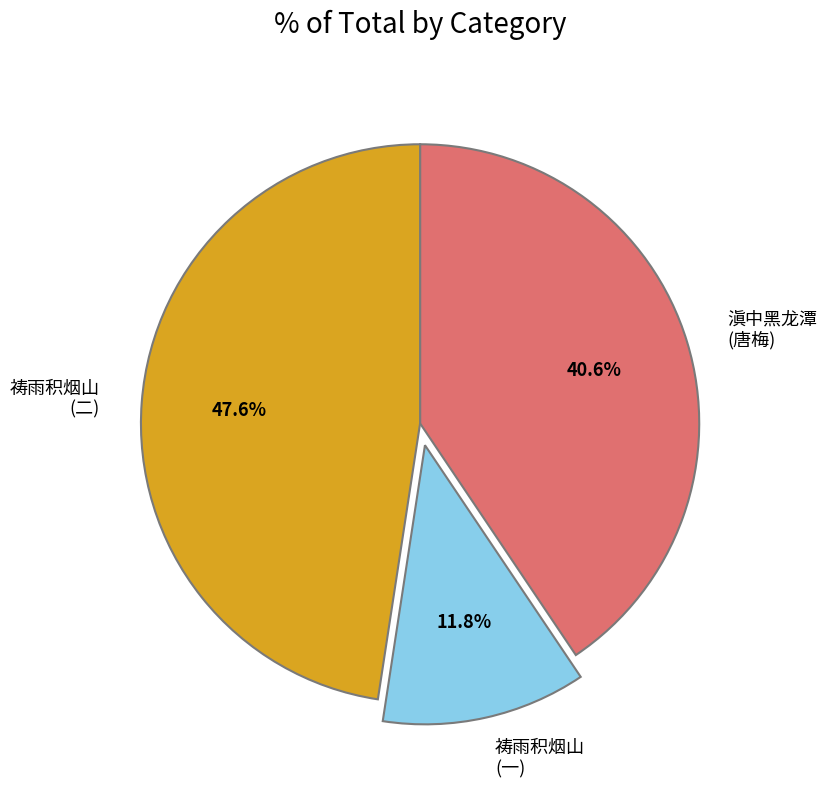

To the nearest percent, what is the average slice percentage?

33%